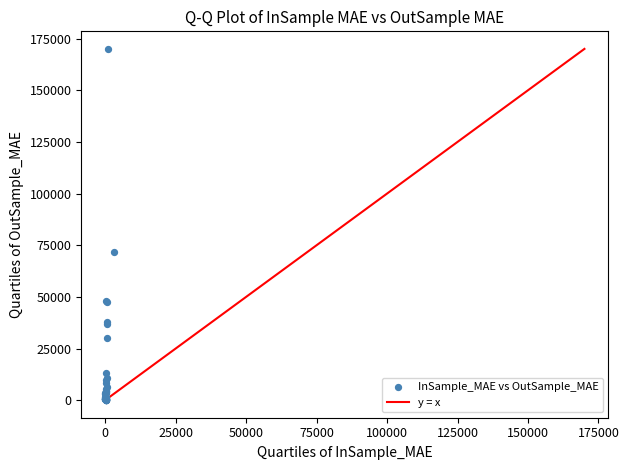

What Y value in the scatter plot is closest to 85044?

71514.5